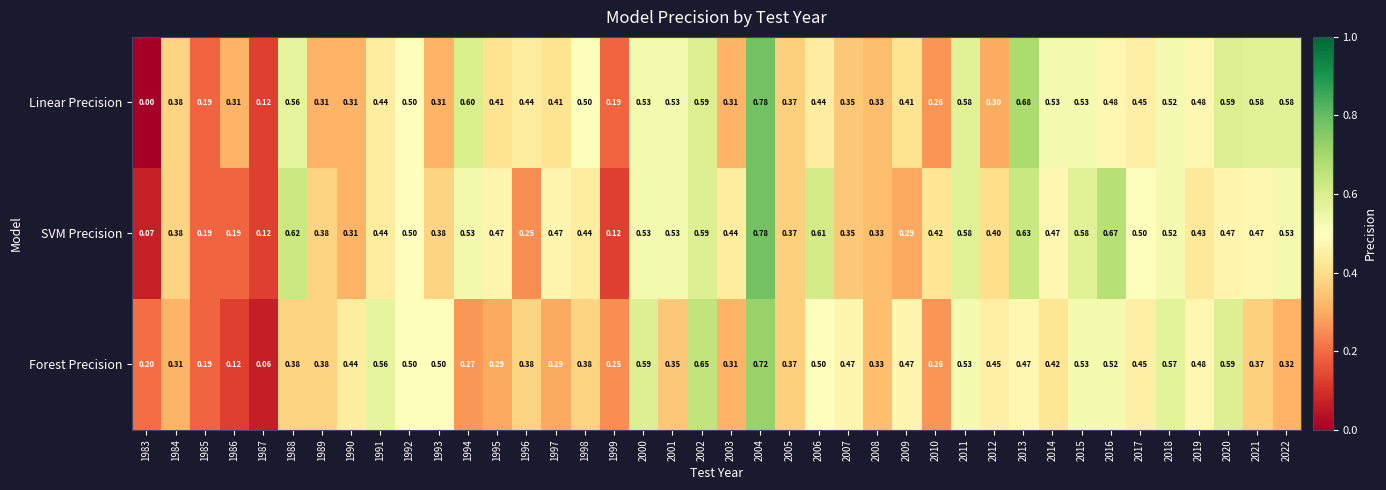

Which series has the largest range (max minus min)?

Linear Precision